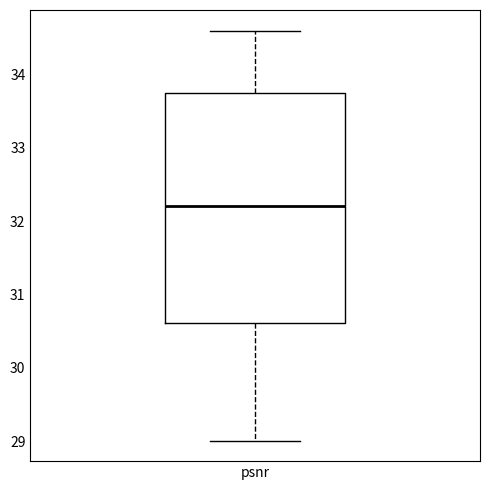

Read this box plot against the y-axis: the position of the median line, the range covered by the box, and the ends of both whiskers. The values are not printed on the chart, so give them approximately, as read against the axis.

median 32.2, box 30.6 to 33.8, whiskers 29.0 to 34.6